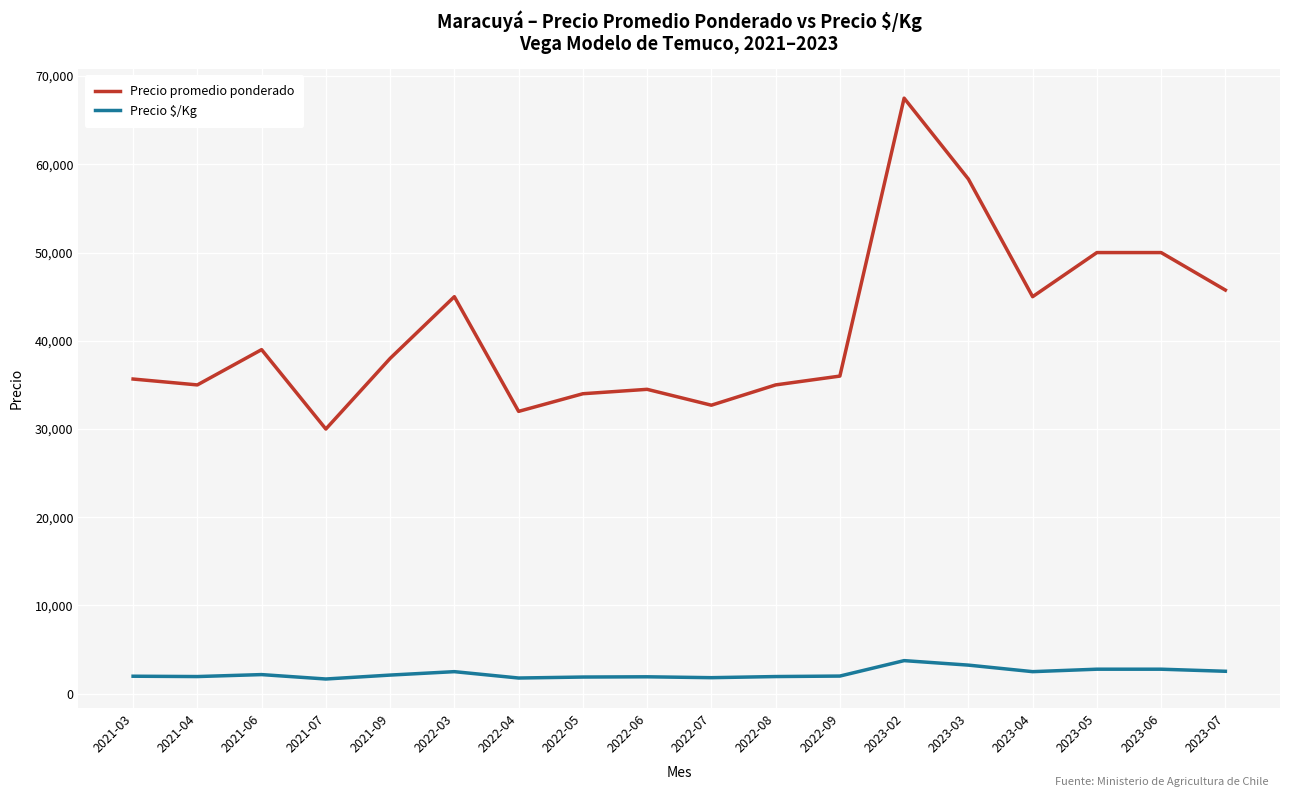

What is the total value across all series at 2022-05?

35889